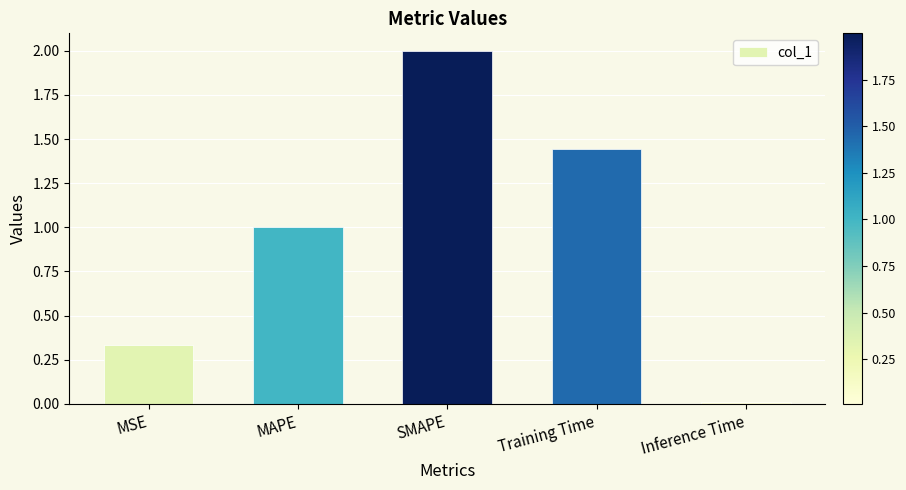

How many bars are there in total?

5